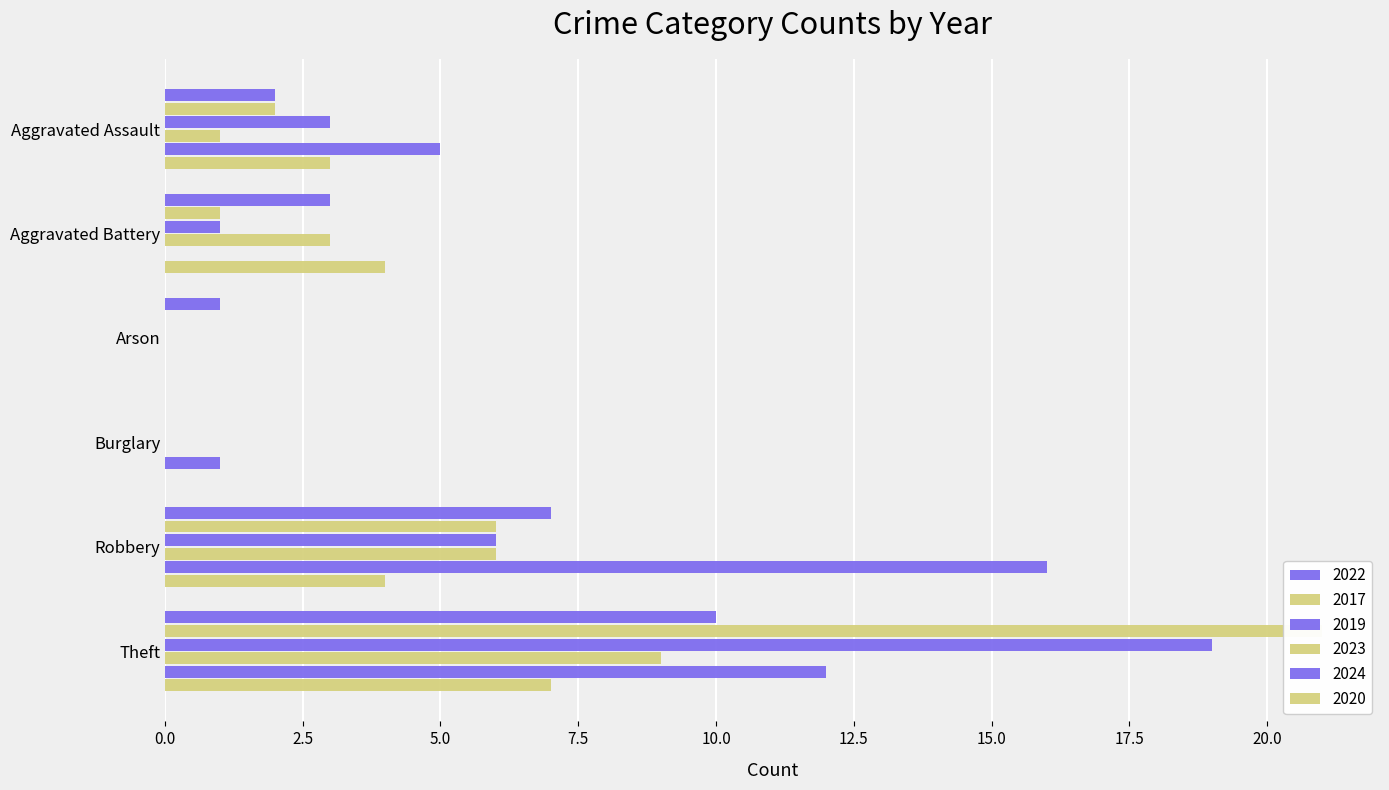

Reading left to right, extract all data points from this chart.

2022: 2	3	1	0	7	10
2017: 2	1	0	0	6	21
2019: 3	1	0	0	6	19
2023: 1	3	0	0	6	9
2024: 5	0	0	1	16	12
2020: 3	4	0	0	4	7